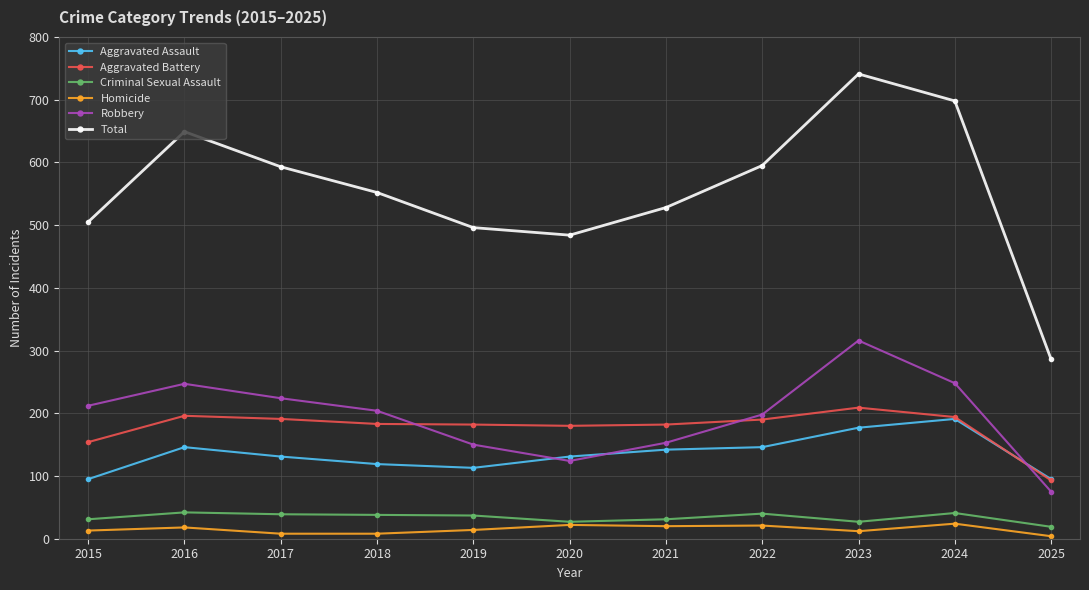

Is it true that Total equals 304 at 2022?

False